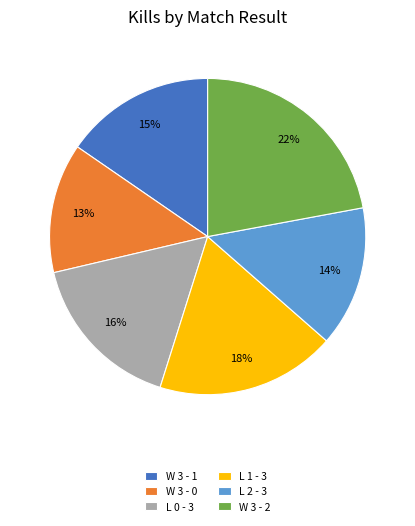

Rank the categories by value from highest to lowest.

W 3 - 2, L 1 - 3, L 0 - 3, W 3 - 1, L 2 - 3, W 3 - 0